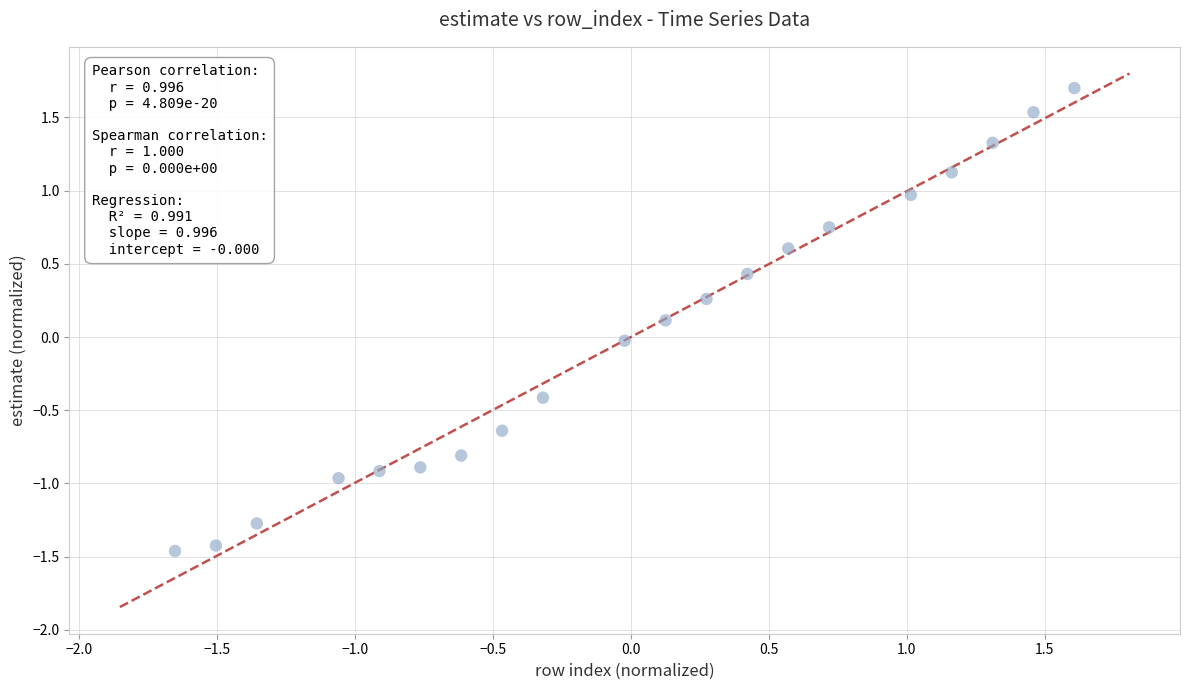

What is the range of X values (max minus min)?

3.3